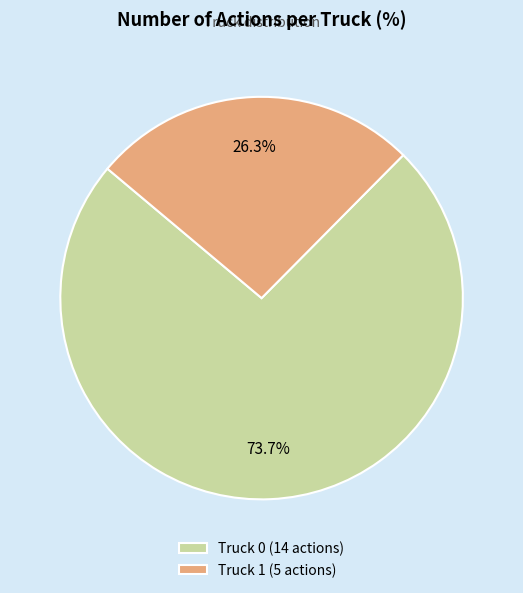

What percentage is NOT represented by Truck 1?

73.7%